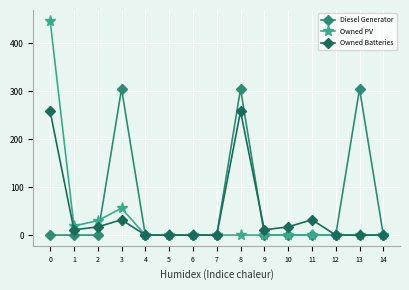

At which category does Owned Batteries reach its first local peak?

3